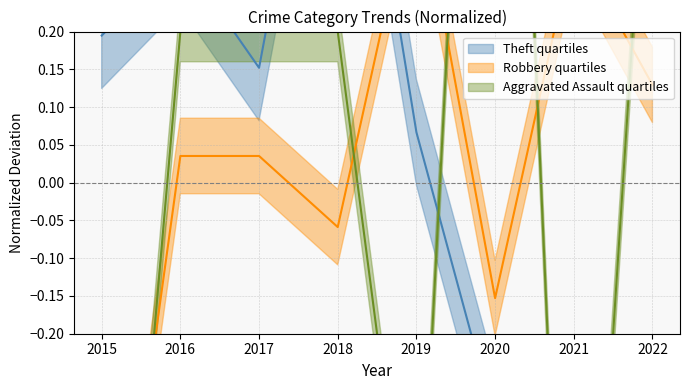

True or false: Theft has more than 1 interior local peaks.

True